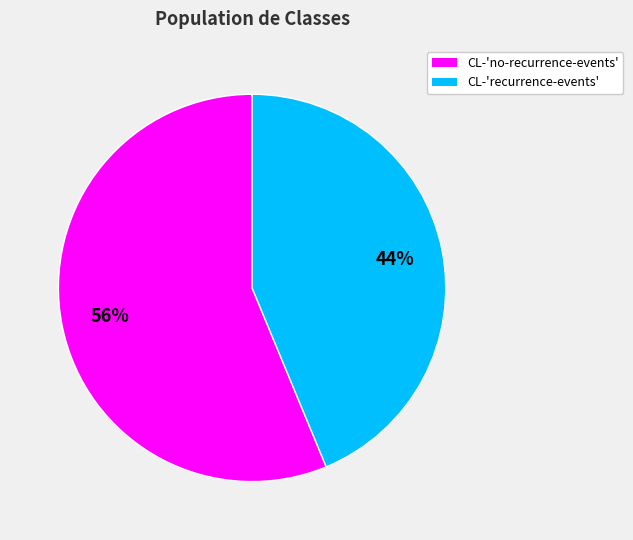

To the nearest percent, what is the average slice percentage?

50%